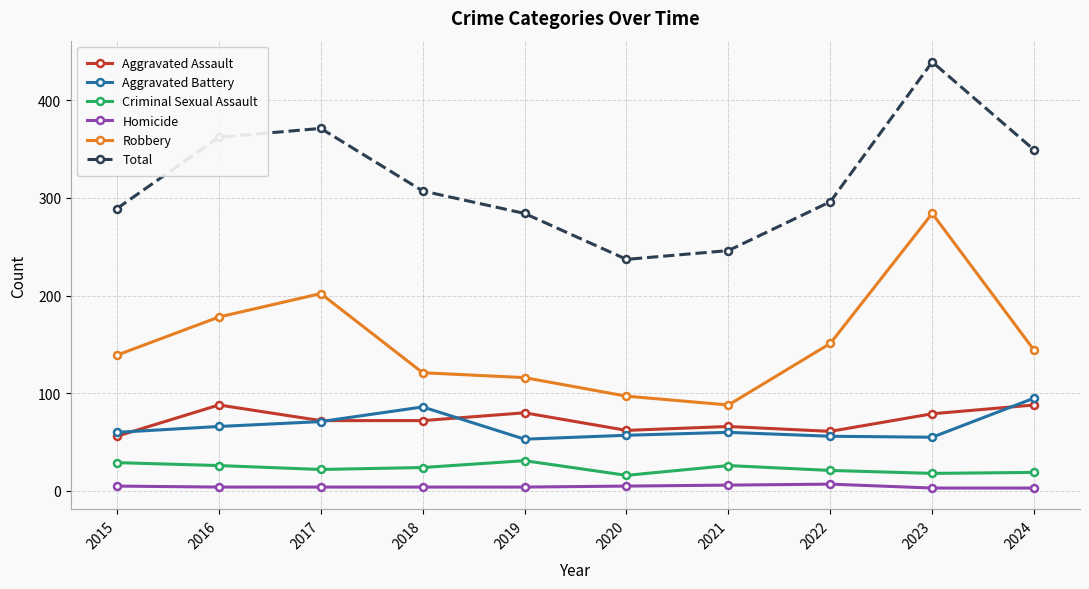

What is the difference between the highest and lowest values at 2017?

367